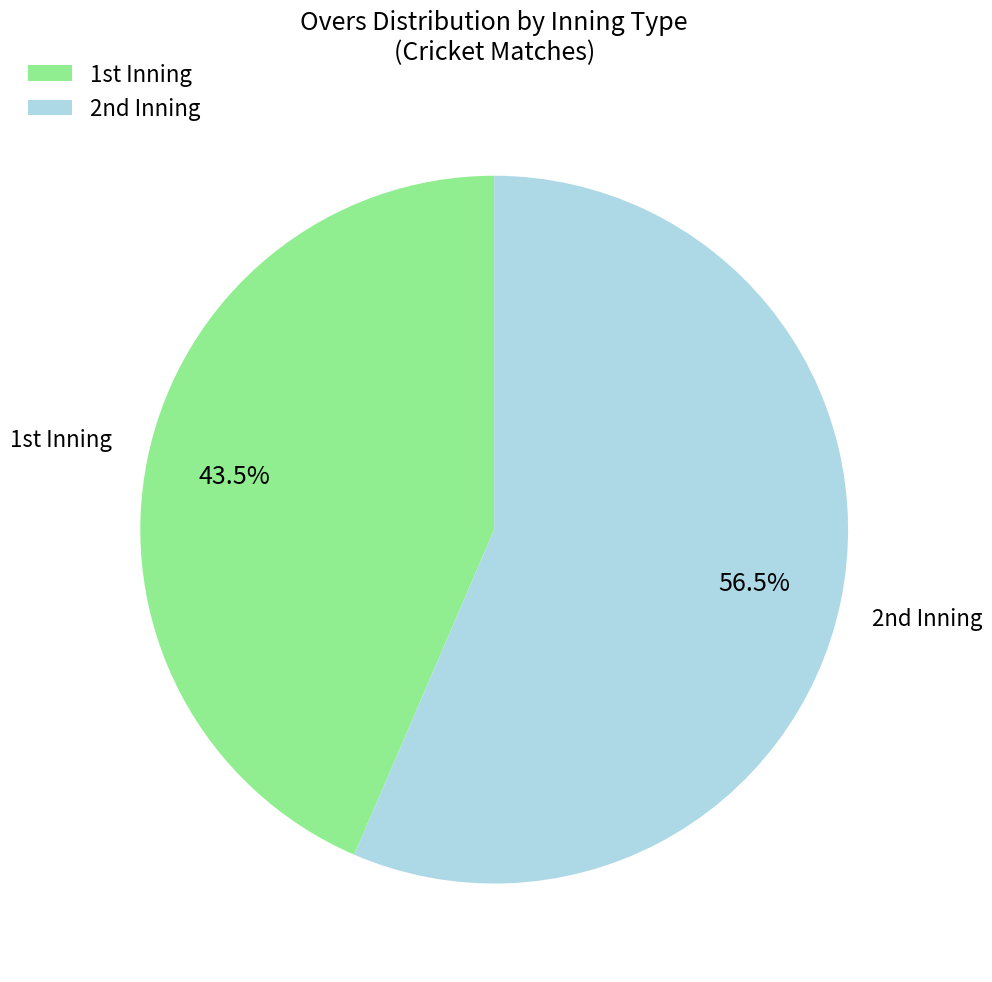

Count the number of slices in the pie.

2